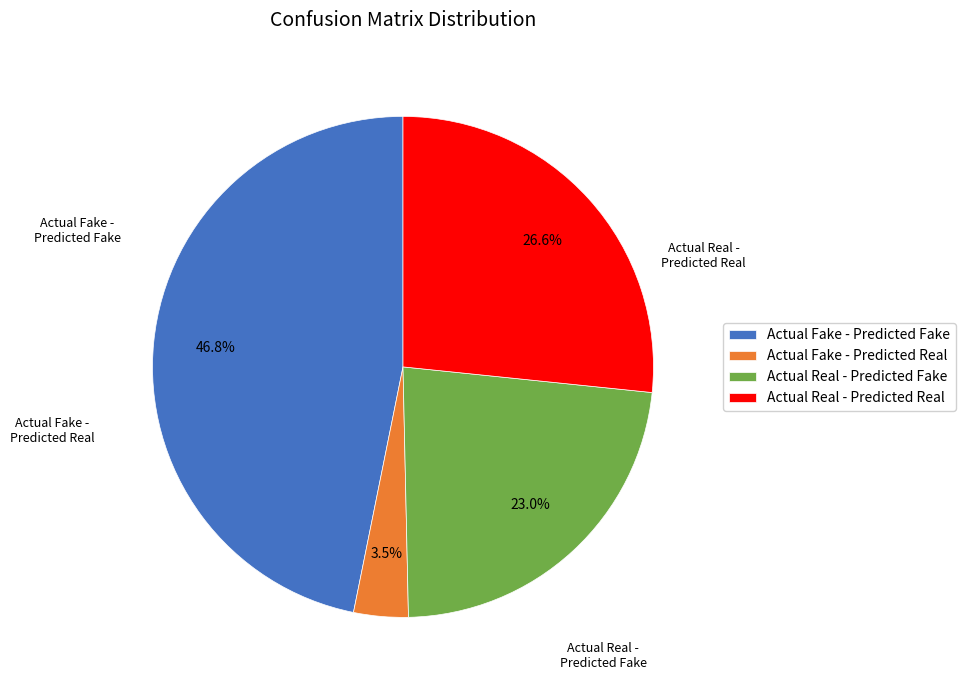

Is the sum of Actual Fake - Predicted Real and Actual Real - Predicted Fake greater than half?

No